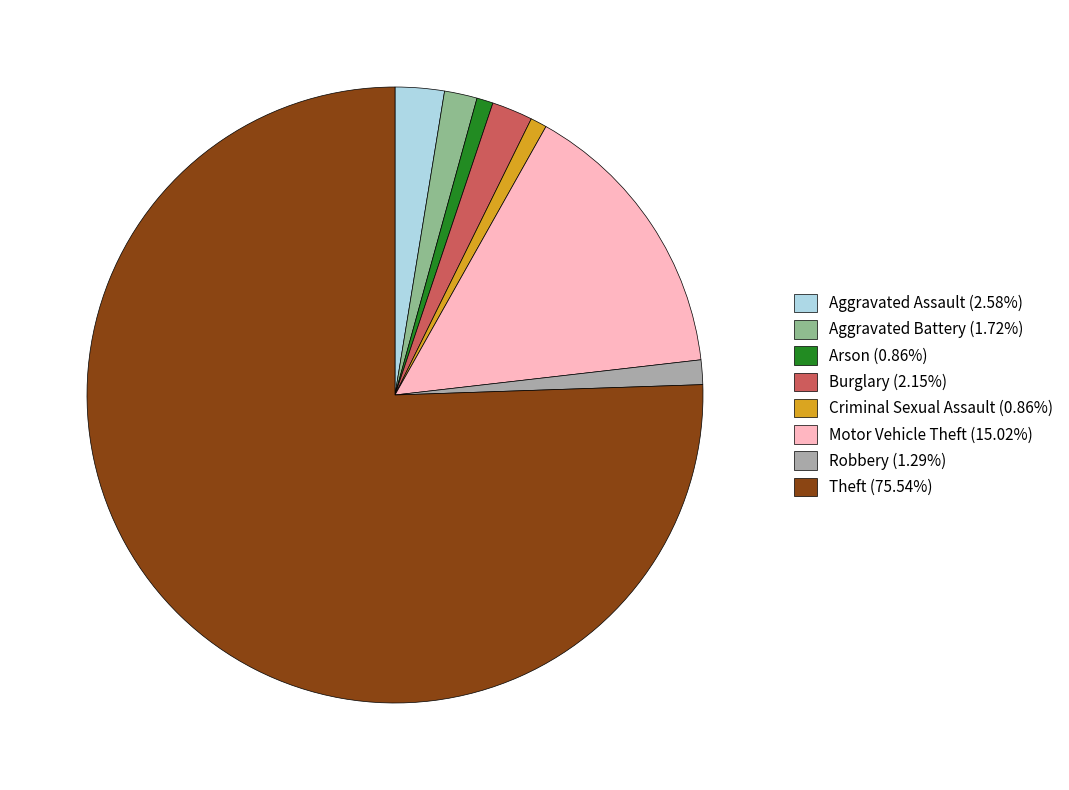

Which category accounts for the majority?

Theft